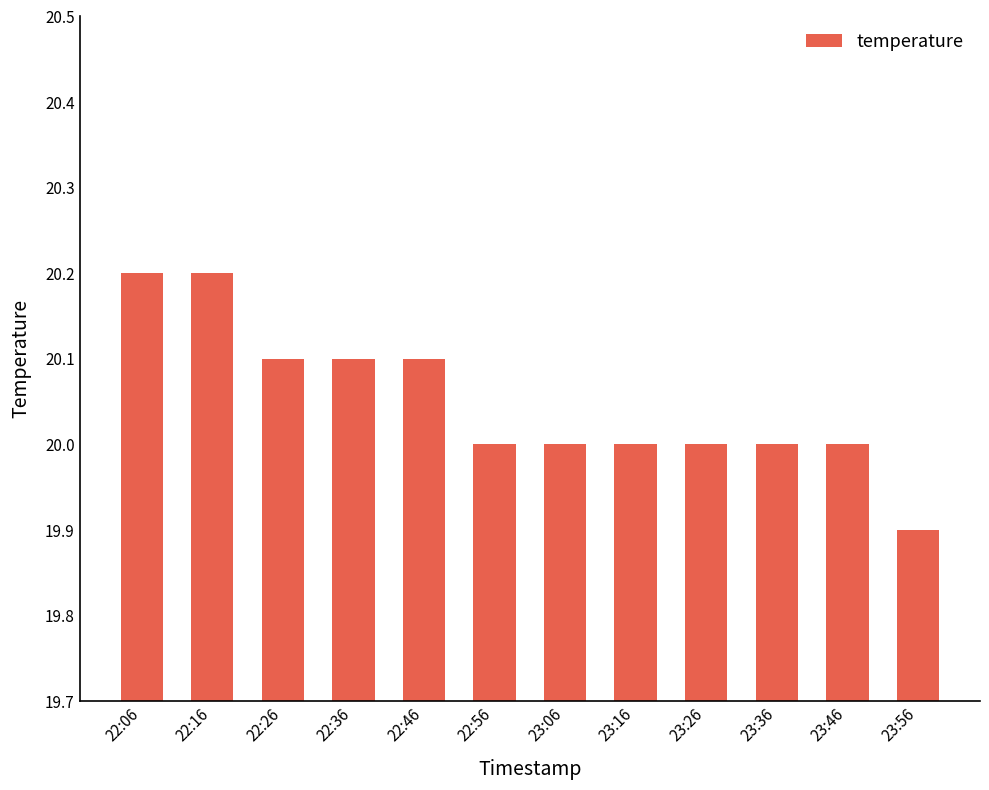

At which category does the chart reach its minimum across all series?

23:56